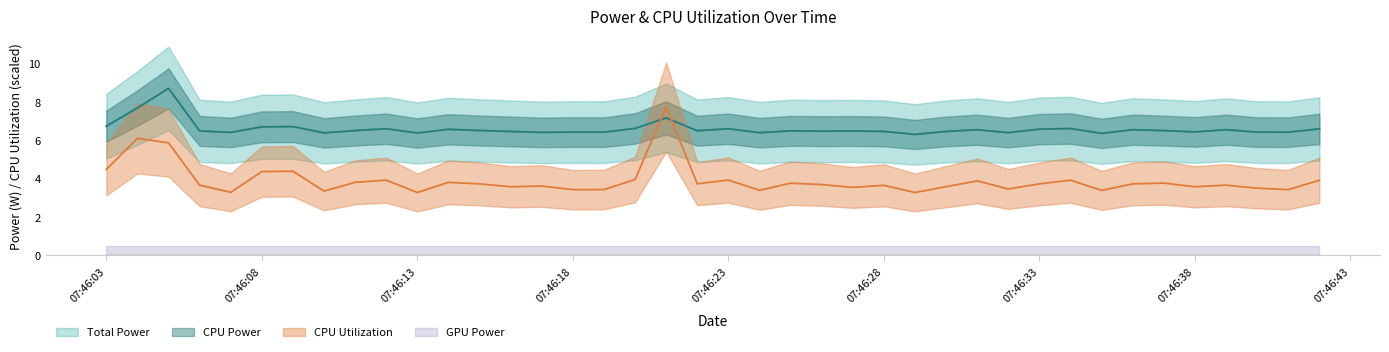

How many intersections are there between CPU Power and CPU Utilization?

2